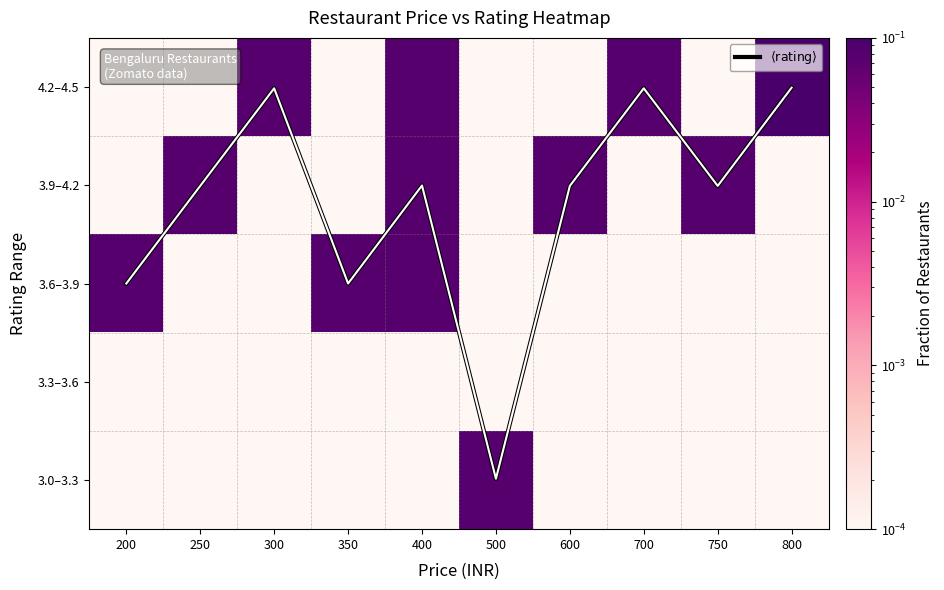

Is it true that 3.6–3.9 equals 0.1 at 350?

False